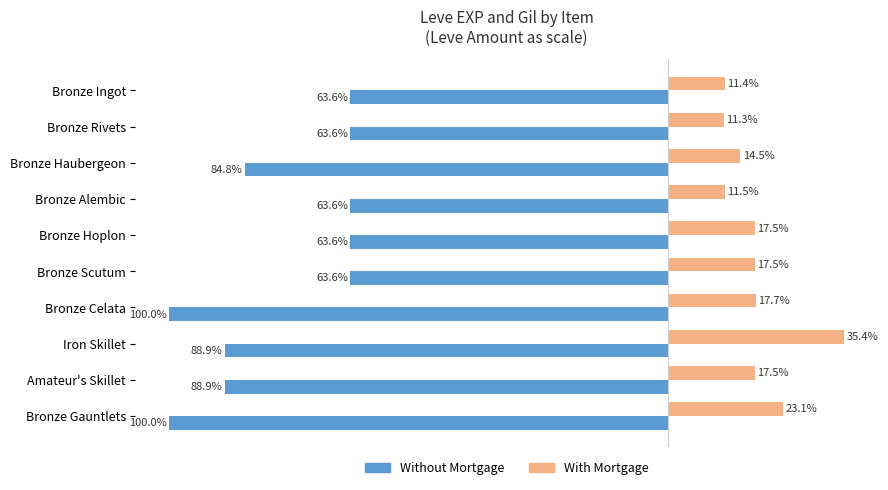

At Bronze Ingot, list the series in order from smallest to largest.

Without Mortgage, With Mortgage